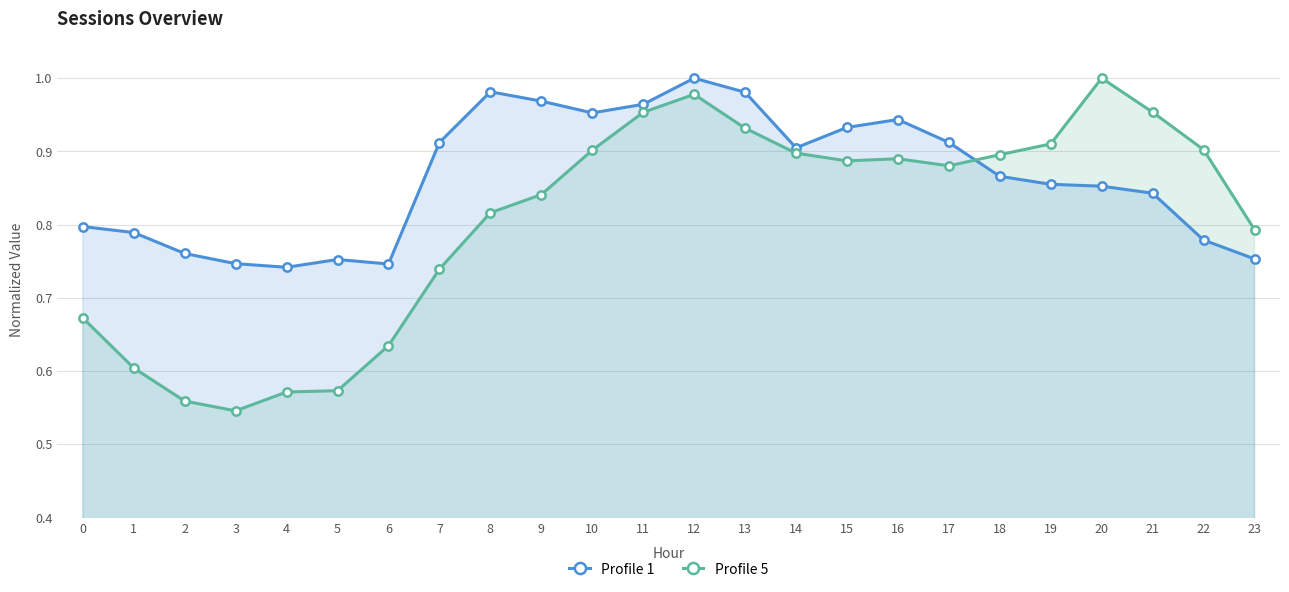

At which category is the sum across all series the highest?

12